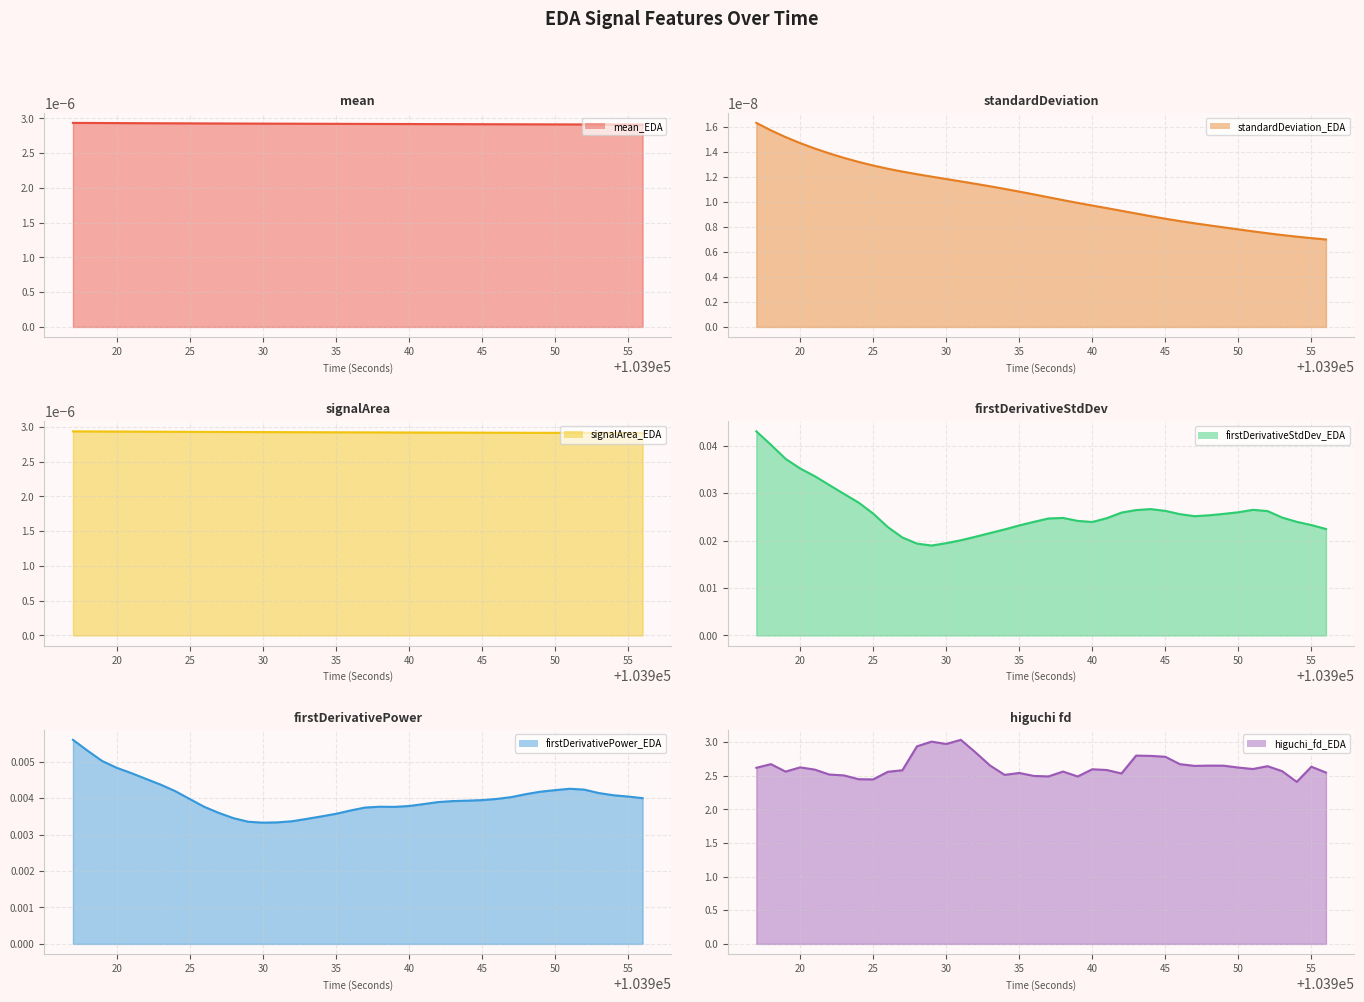

Is it true that firstDerivativePower_EDA equals 0.0 at 103927?

False